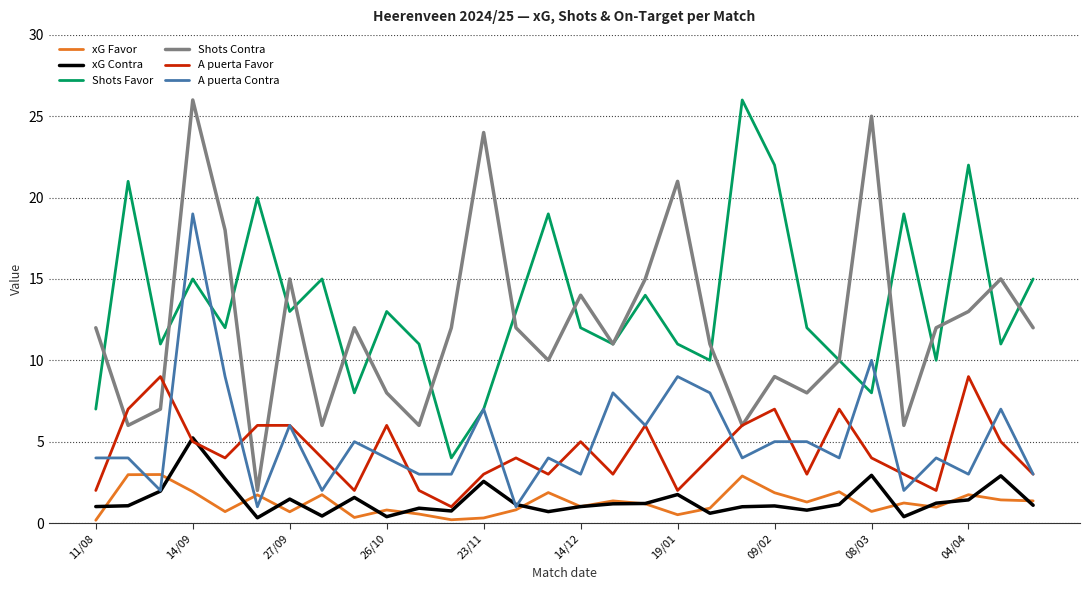

How many A puerta Favor values are between 3 and 6?

19